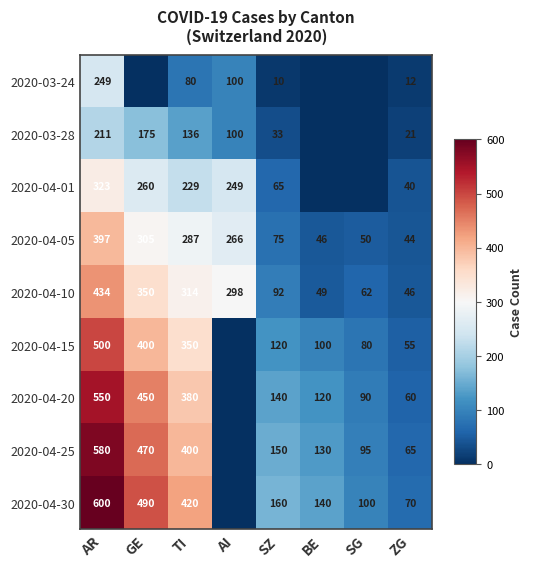

What is the total value across all series at SG?

477